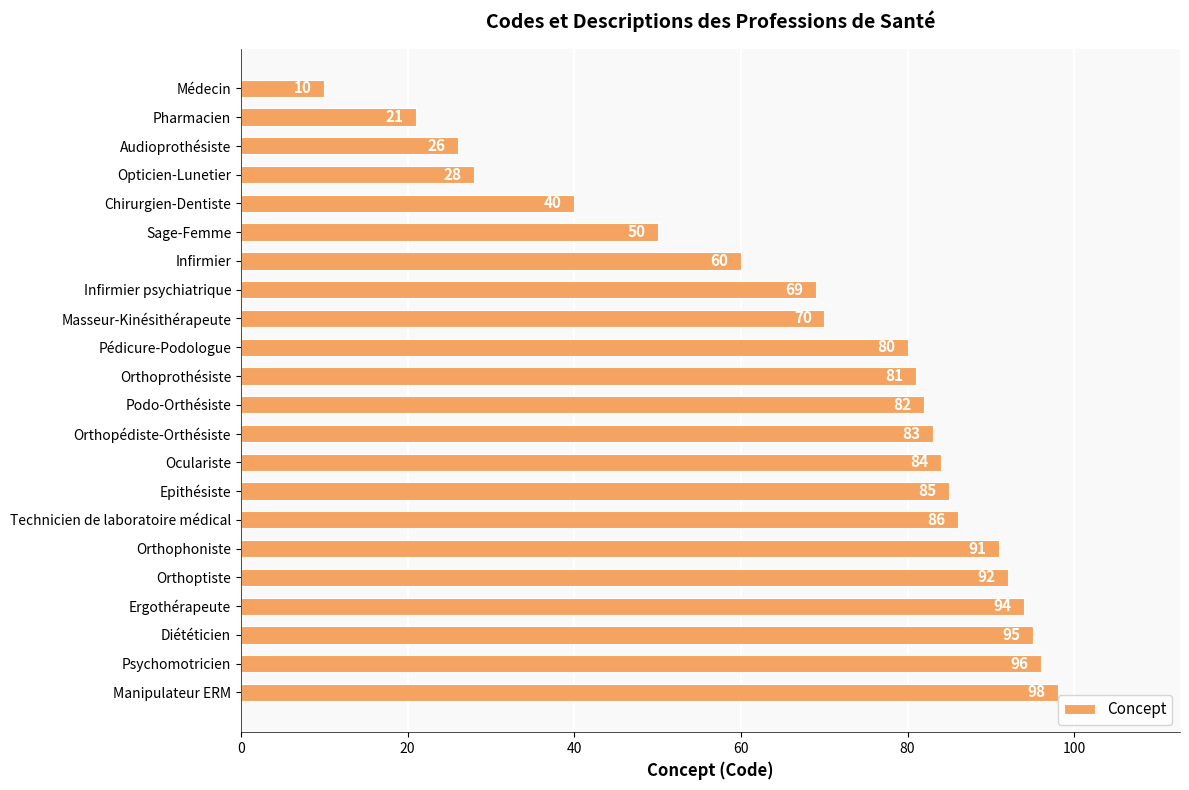

Where is the data nearest to the value 54?

Sage-Femme